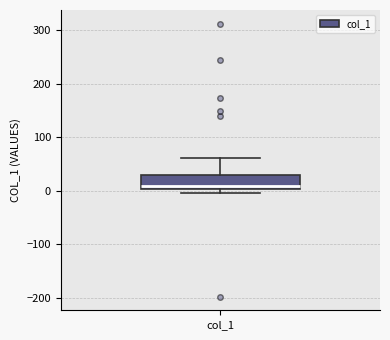

Read this box plot against the y-axis: the position of the median line, the range covered by the box, and the ends of both whiskers. The values are not printed on the chart, so give them approximately, as read against the axis.

median 10, box 0 to 30, whiskers 0 (just below the box's lower edge) to 60